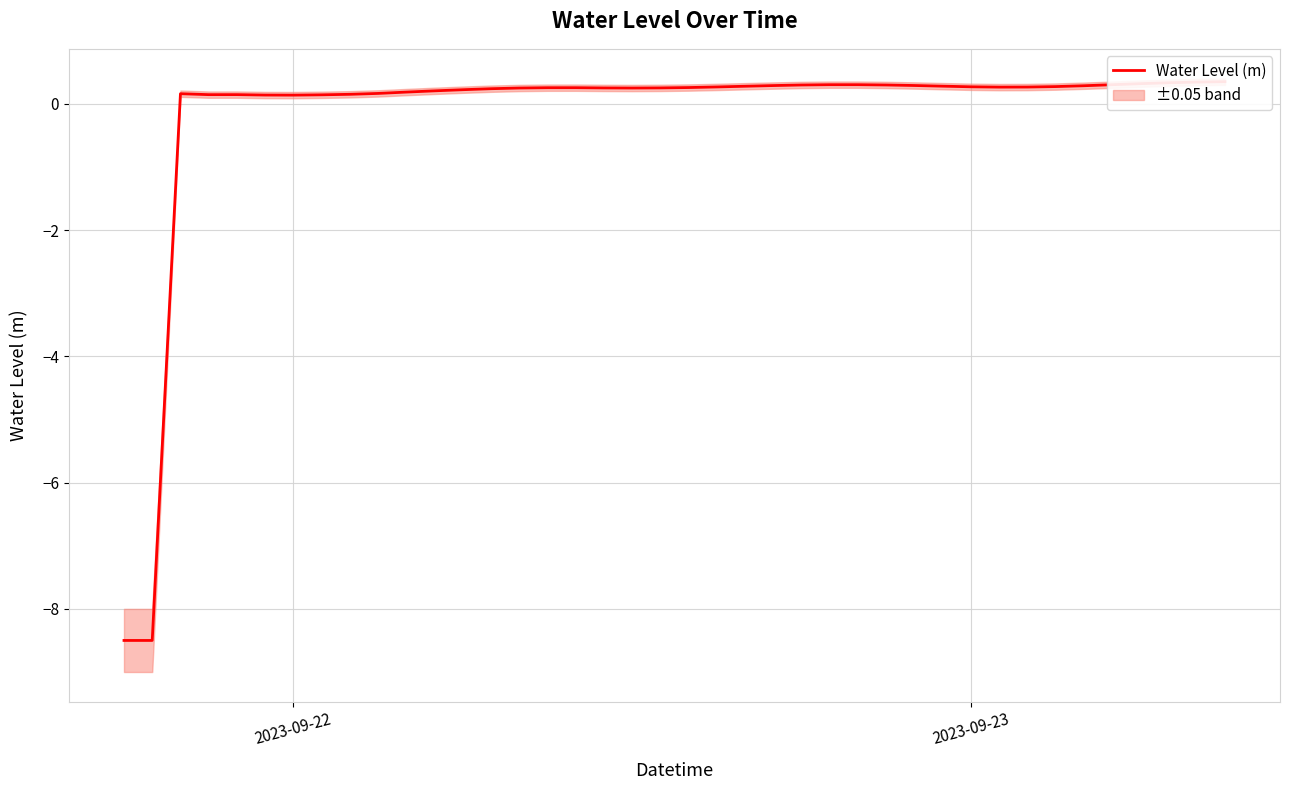

True or false: there are more than 0 points higher than both neighbors.

True